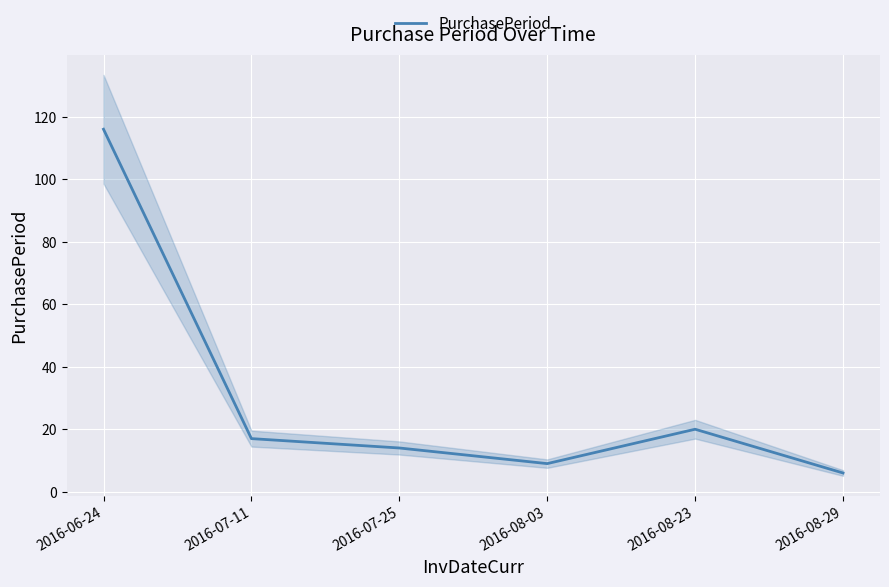

What is the label of the 5th point from the left?

2016-08-23